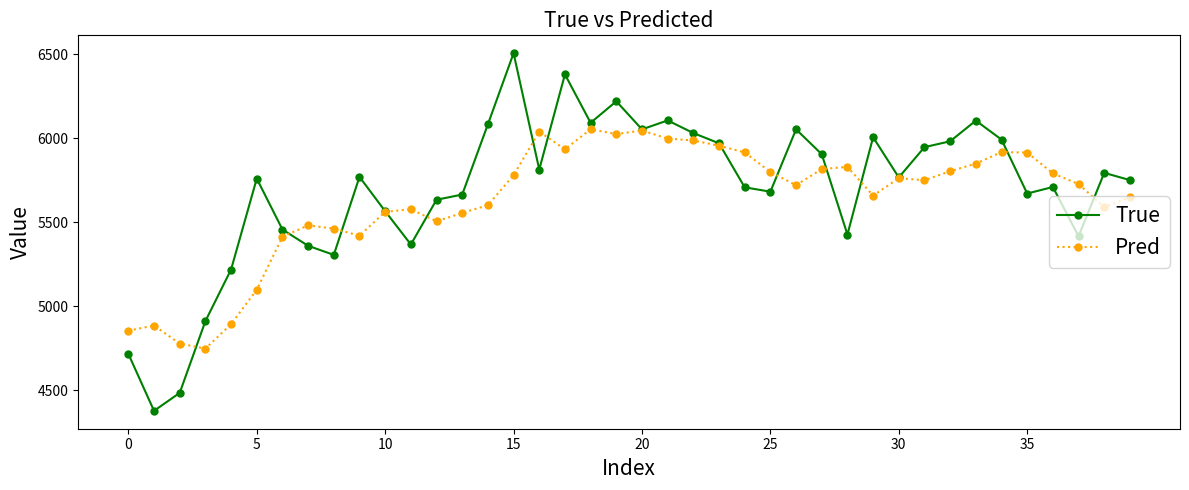

Which series has the widest spread of values?

True